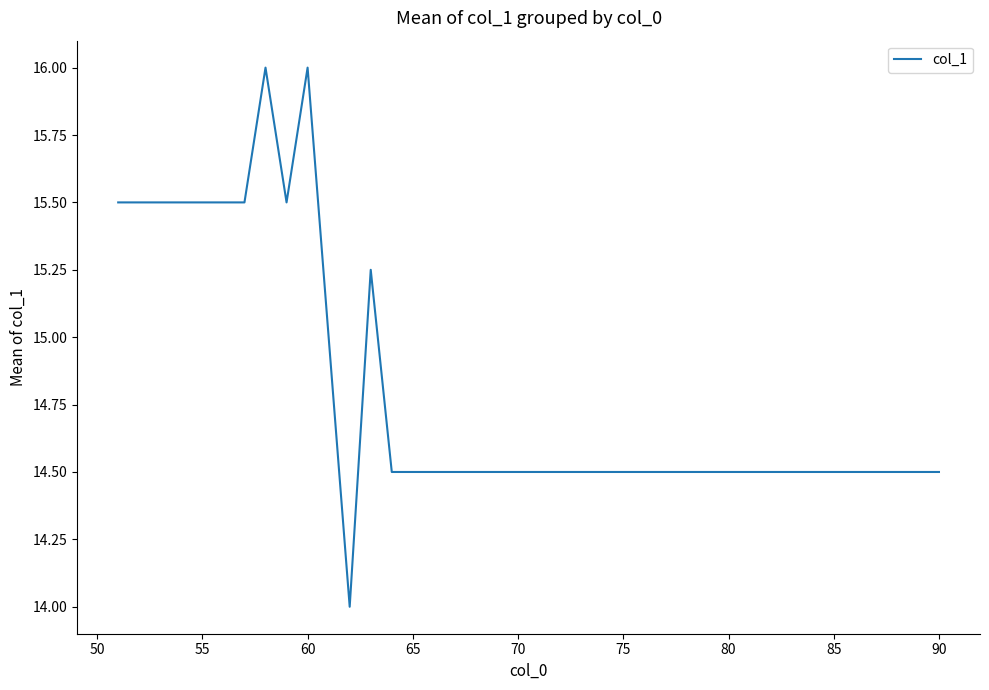

What is the maximum value shown in the chart?

16.0